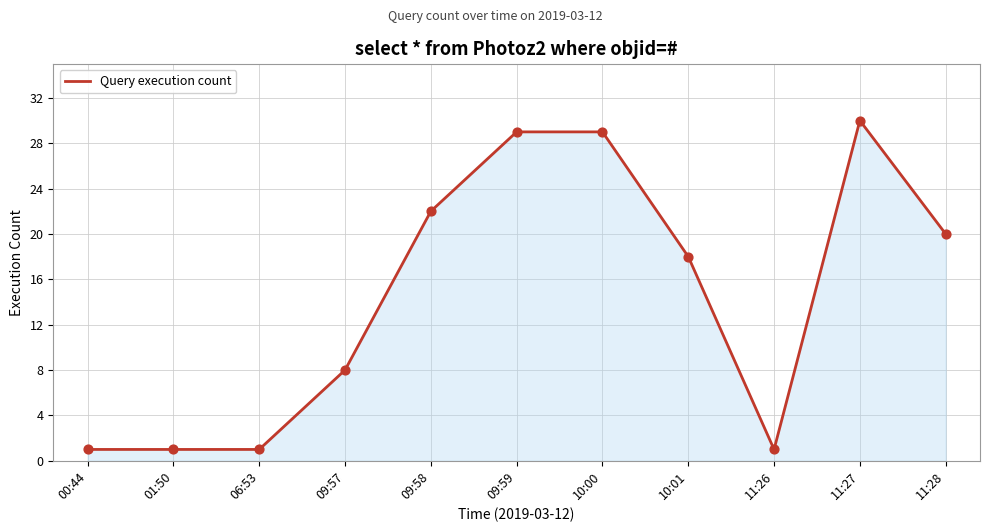

What is the change in value from 01:50 to 10:00?

+28